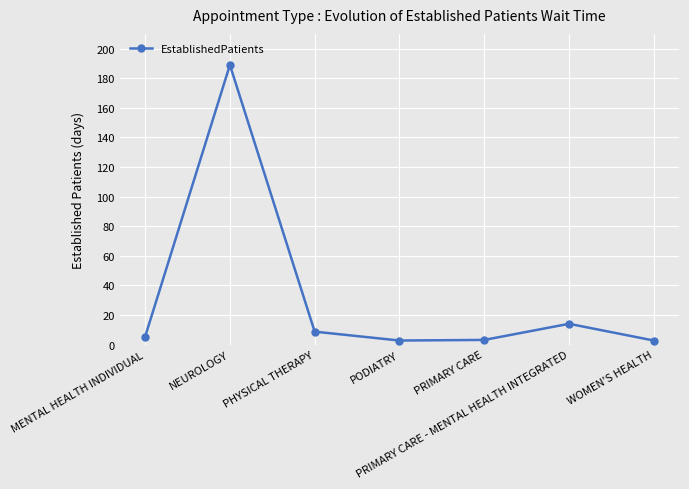

True or false: there are more than 2 points higher than both neighbors.

False